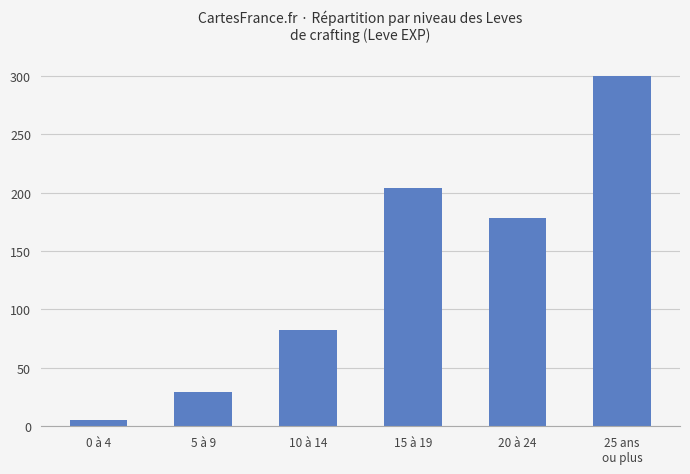

What value does the data have at 10 à 14?

82.4